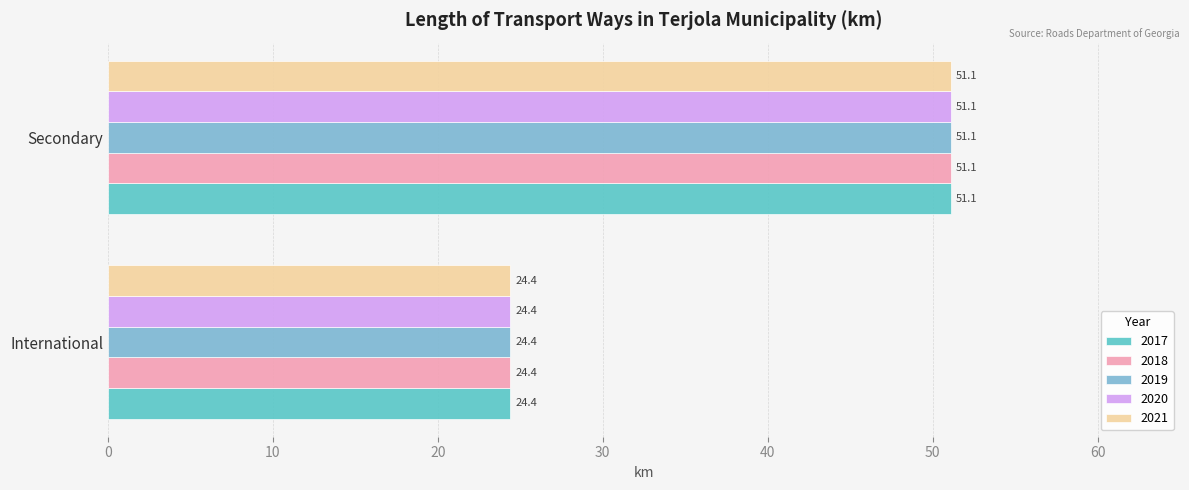

What is the sum of the 2018 values at International and Secondary?

75.5